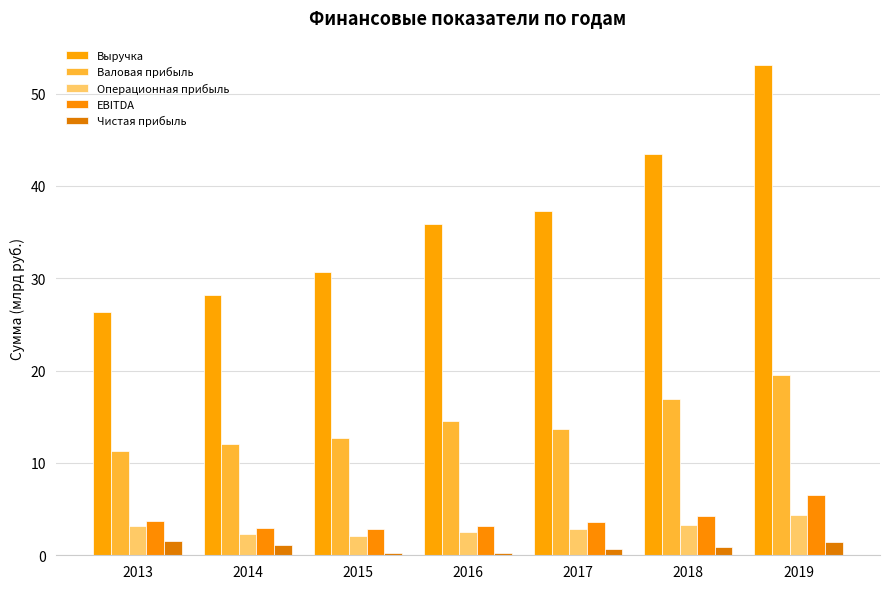

How many series are shown in this chart?

5